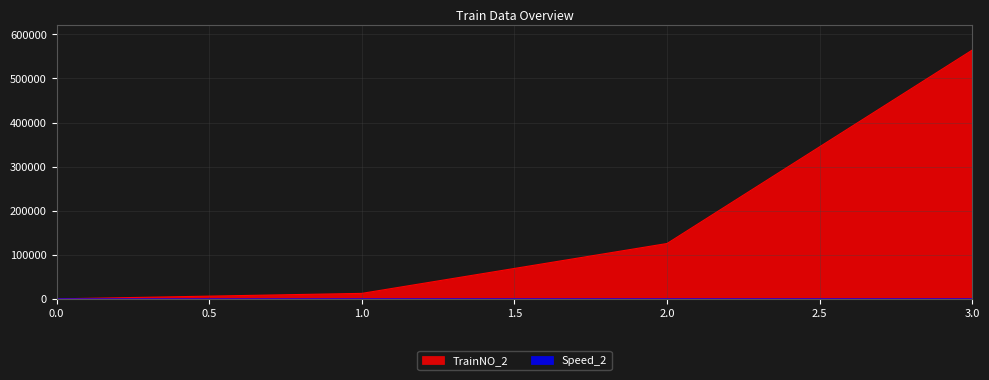

The value of Speed_2 at 2 is 88. True or false?

False